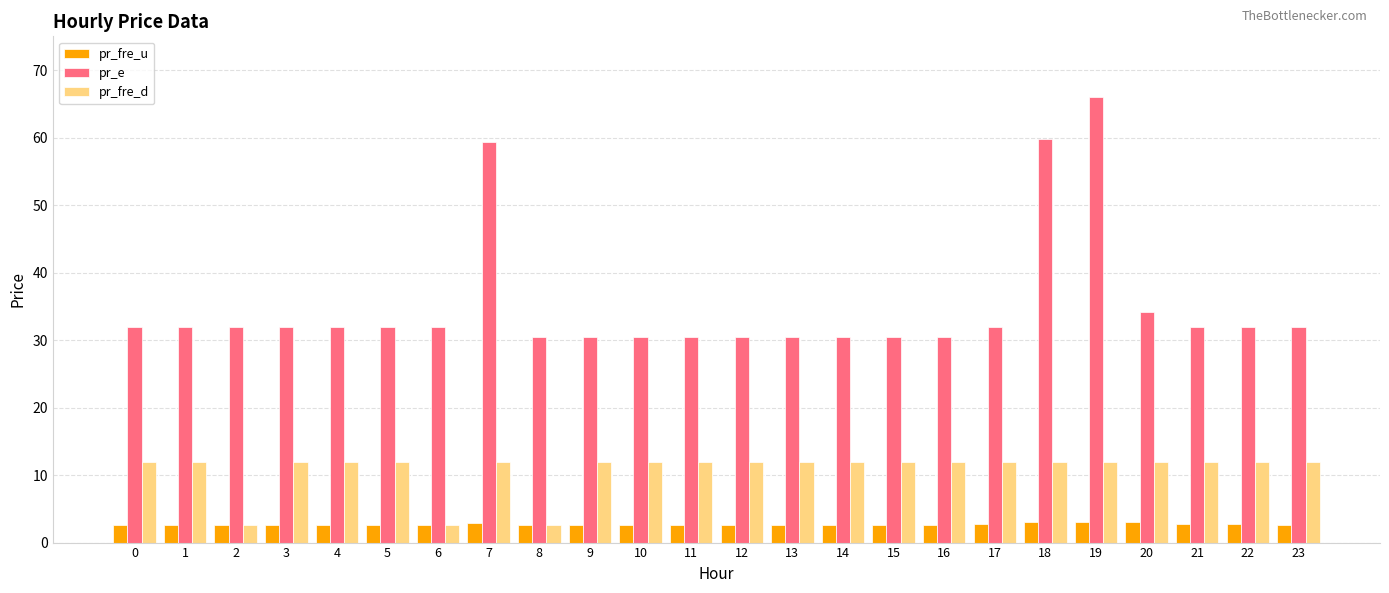

Rank the series at 1 from lowest to highest value.

pr_fre_u, pr_fre_d, pr_e